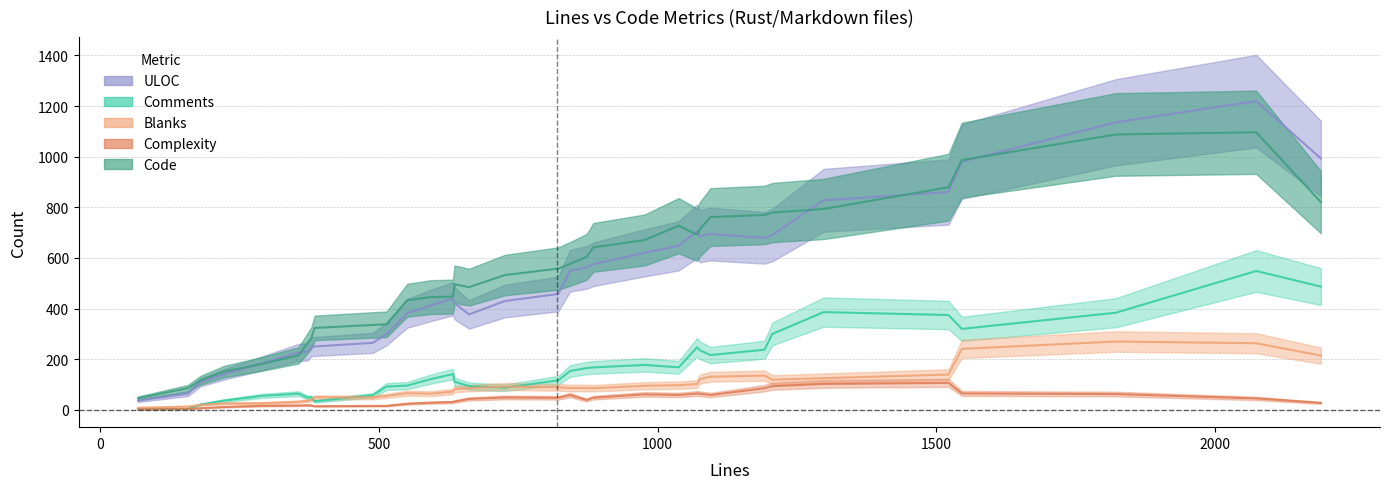

In Complexity, how many points are higher than both neighbors (excluding endpoints)?

10